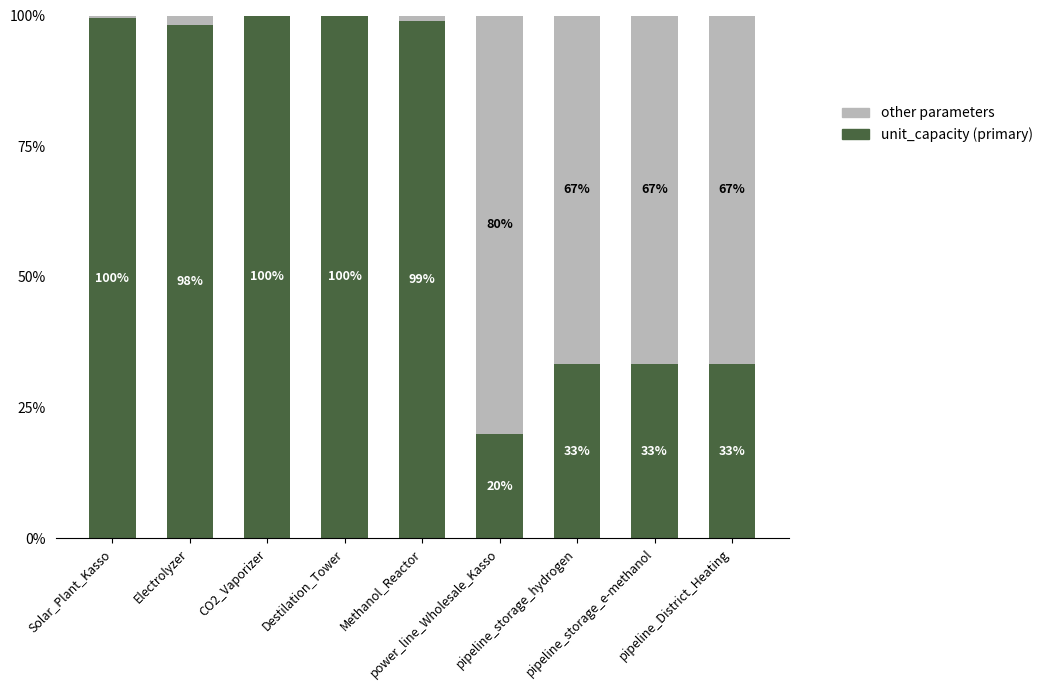

Does the chart contain stacked bars?

Yes